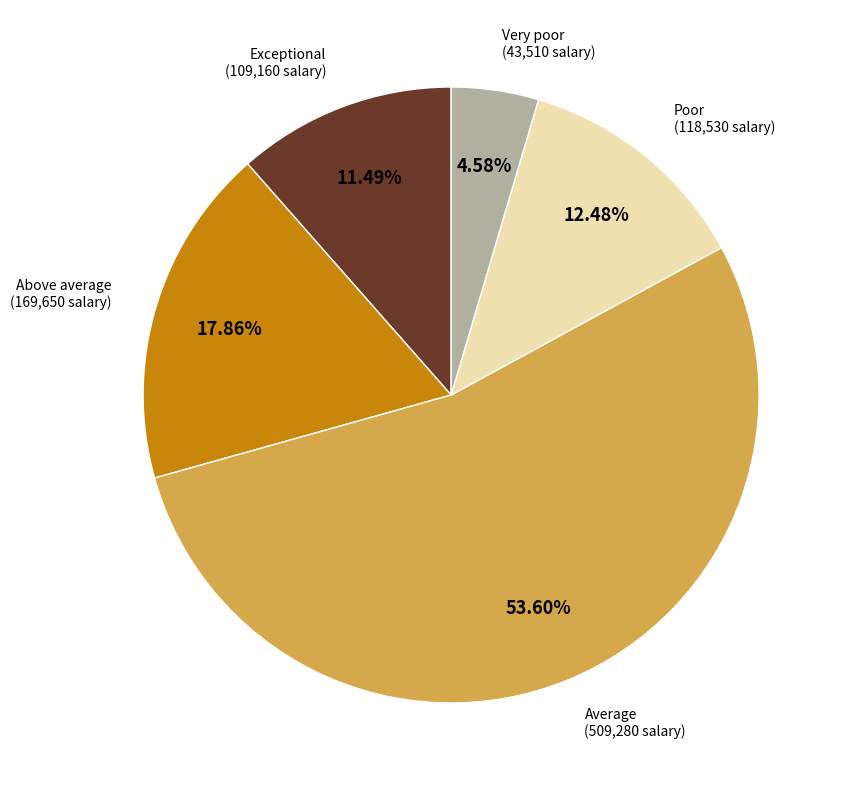

Does any single category account for the majority?

Yes